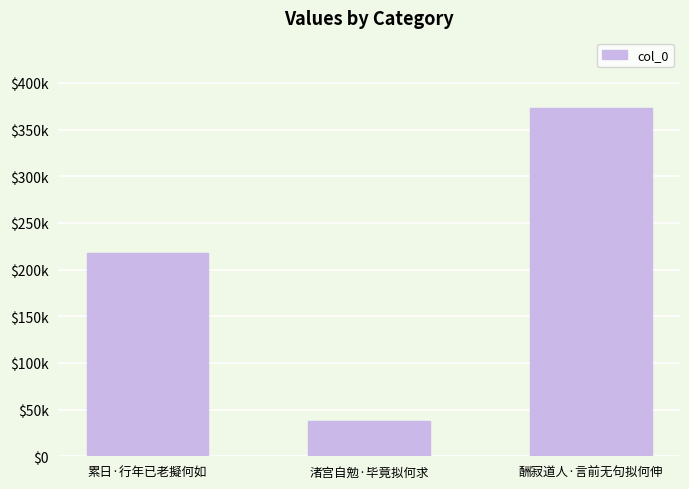

What is the maximum value shown in the chart?

373599